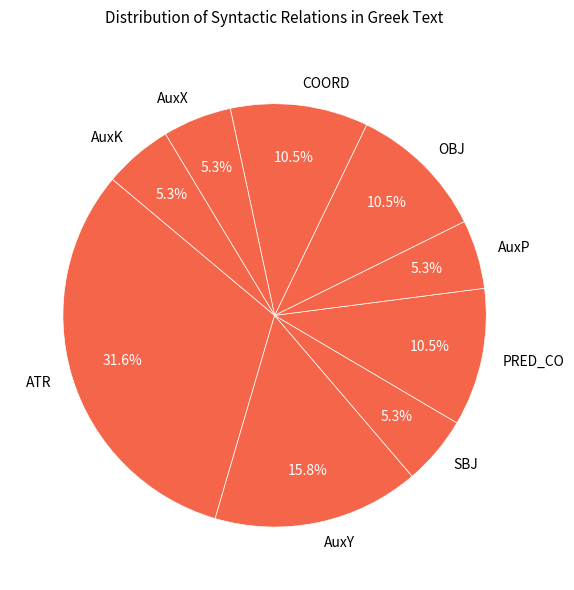

How much of the chart is everything except AuxX?

94.7%